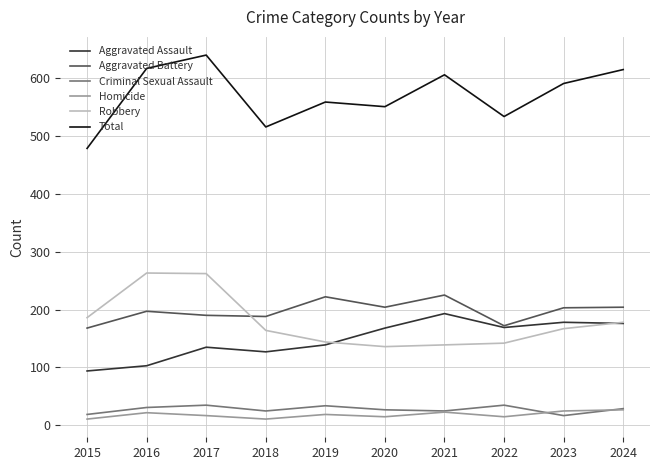

Read the Robbery value at 2021, to the nearest 50.

150